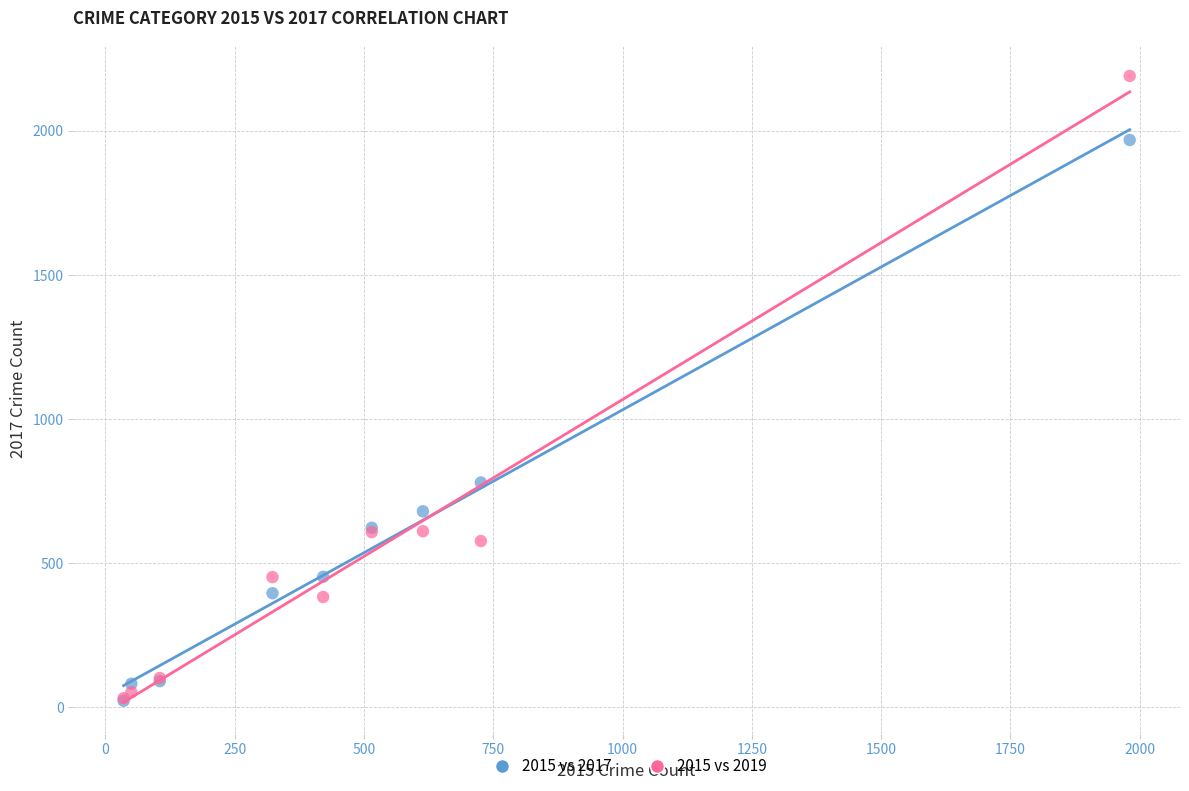

Across all series, what Y value is closest to 1106?

780